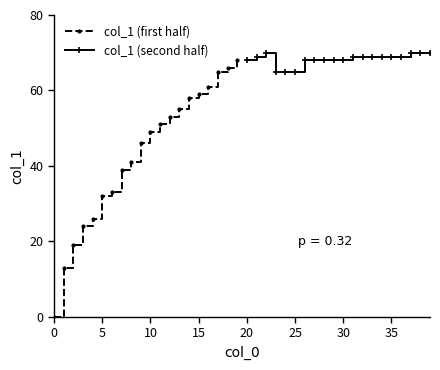

The value of col_1 (first half) at 5 is 32.0. True or false?

True